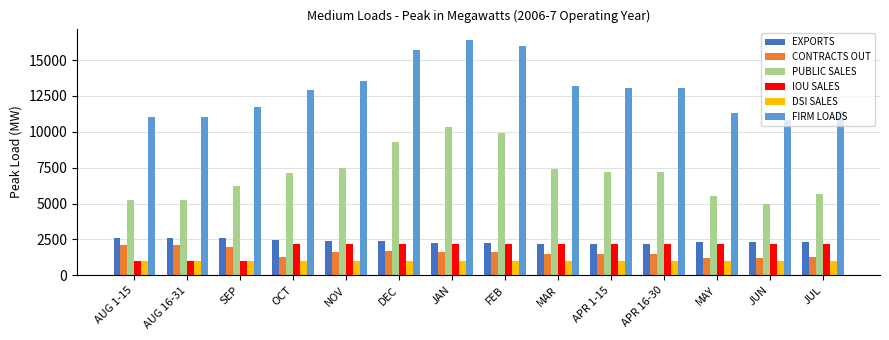

What is the highest value of the DSI SALES series?

990